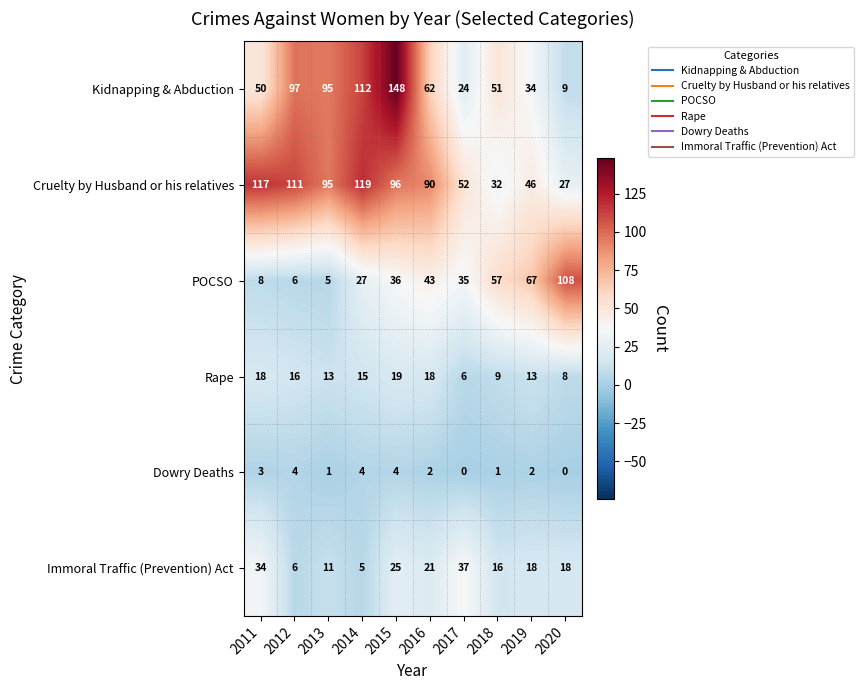

What is the greatest value displayed?

148